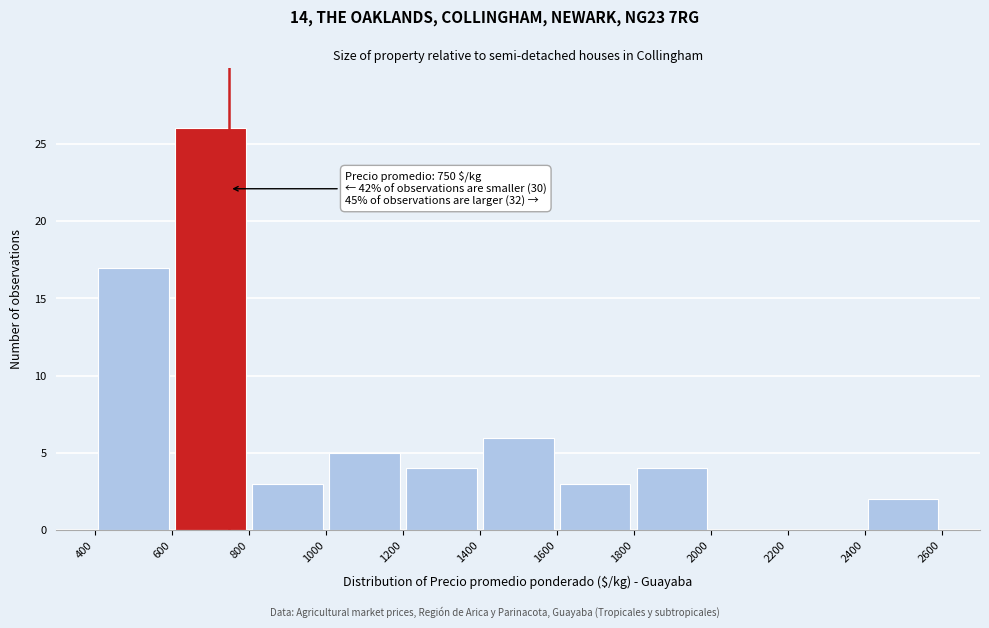

Which range on the x-axis has the tallest bar?

600 to 800